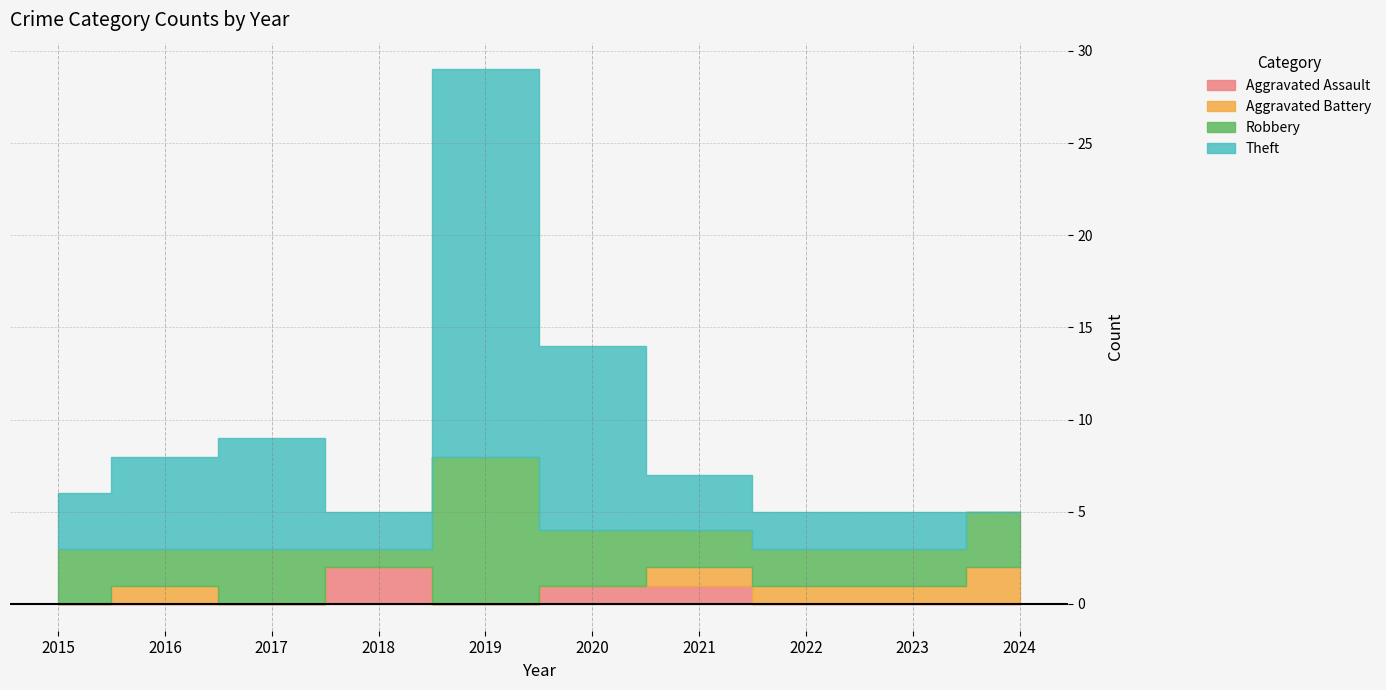

Is the value of Robbery at 2022 greater than the value of Aggravated Battery at 2017?

Yes